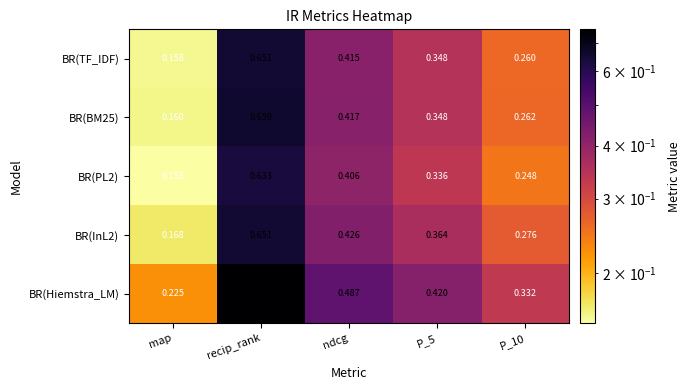

Where is BR(Hiemstra_LM) nearest to the value 0?

map